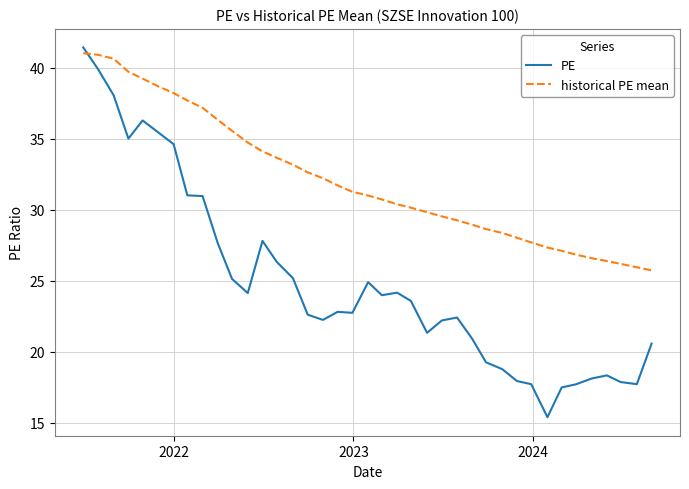

What is the highest value of the historical PE mean series?

41.0